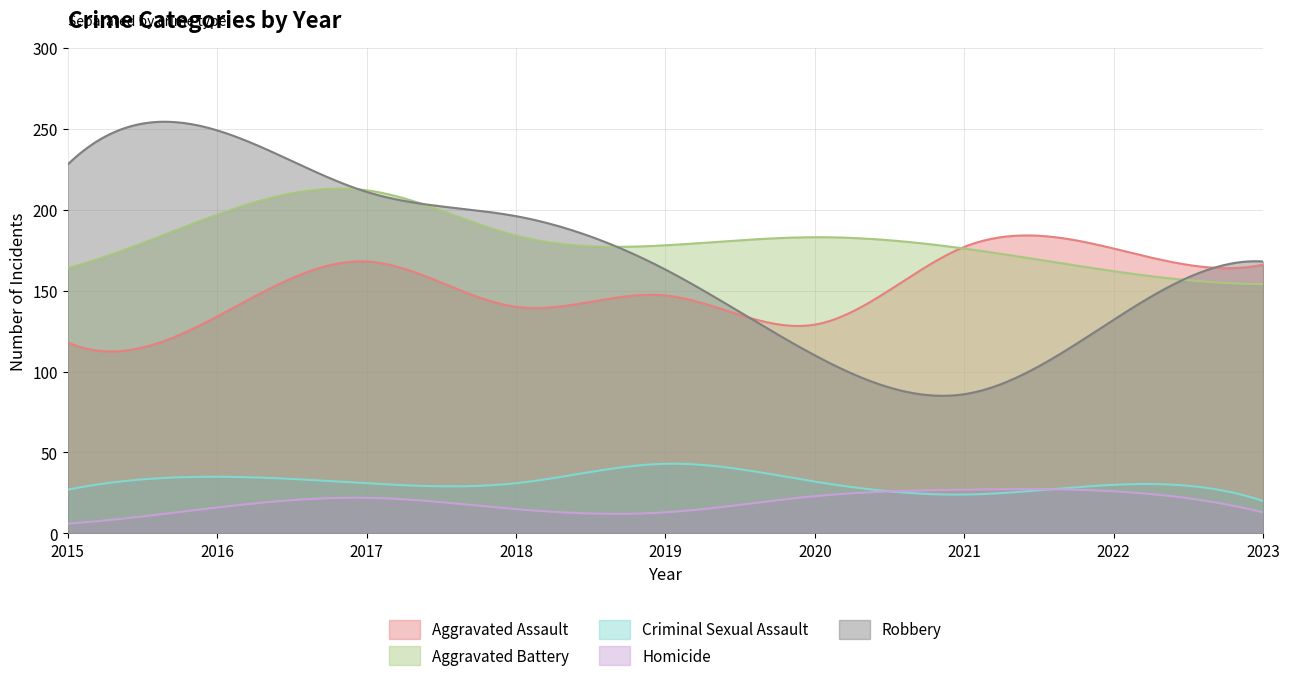

Rank the series by their maximum value, from highest to lowest.

Robbery, Aggravated Battery, Aggravated Assault, Criminal Sexual Assault, Homicide